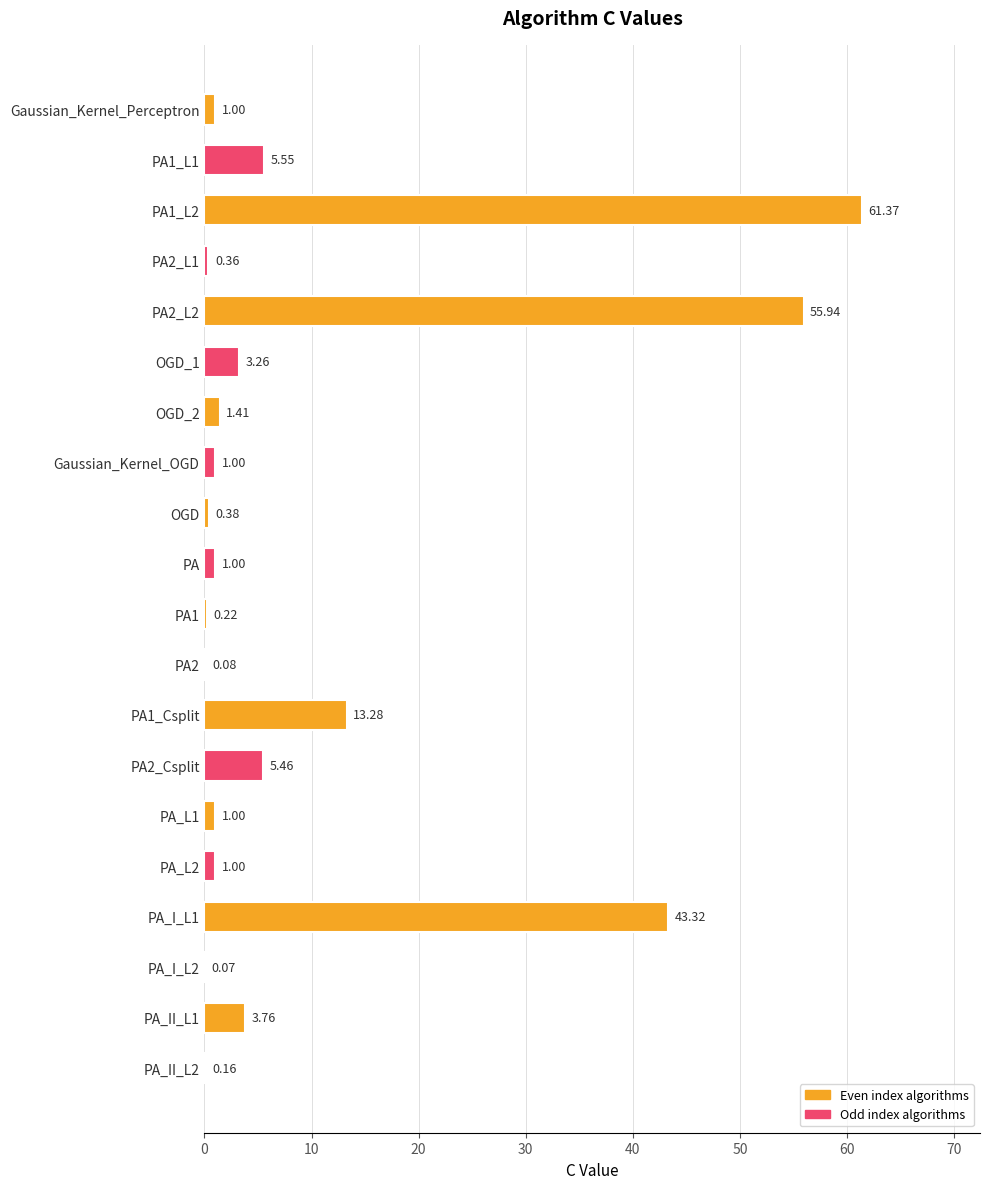

What is the change in value from Gaussian_Kernel_Perceptron to PA1?

-0.8